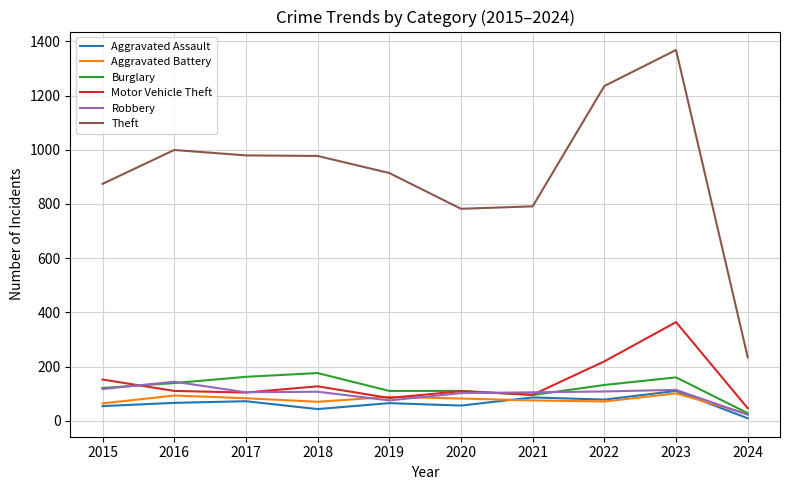

True or false: Theft and Robbery intersect in this chart.

False